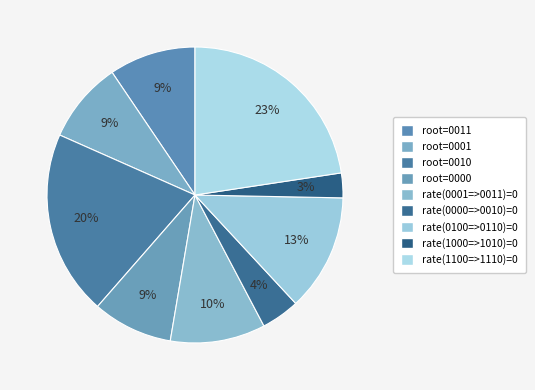

What is the ratio of the value at rate(0100=>0110)=0 to the value at rate(0001=>0011)=0?

1.2